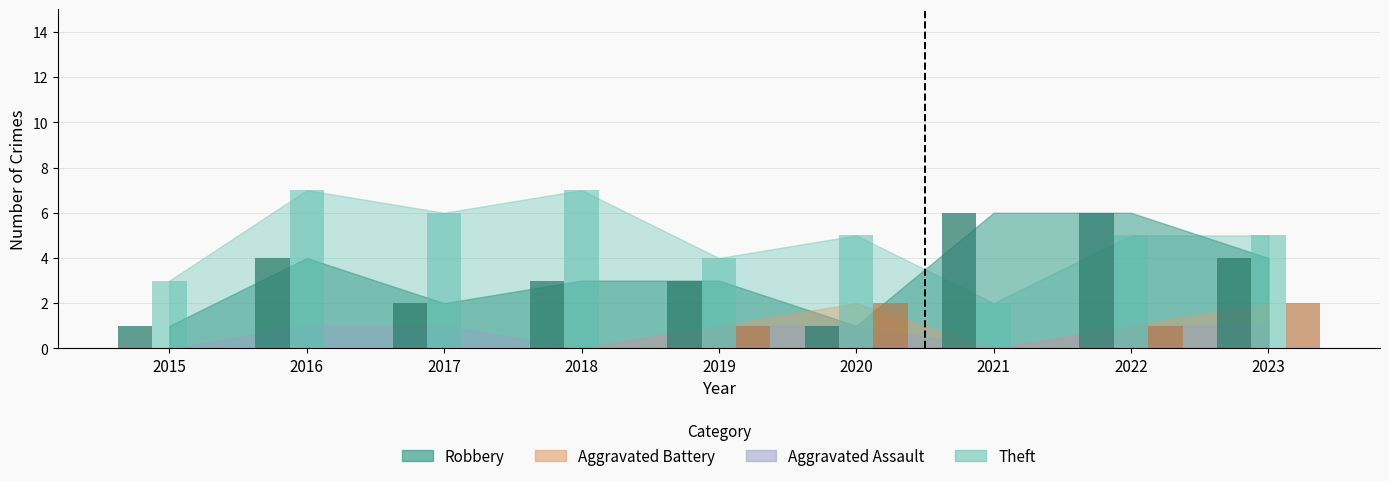

List the labels in order of Robbery value, smallest first.

2015, 2020, 2017, 2018, 2019, 2016, 2023, 2021, 2022